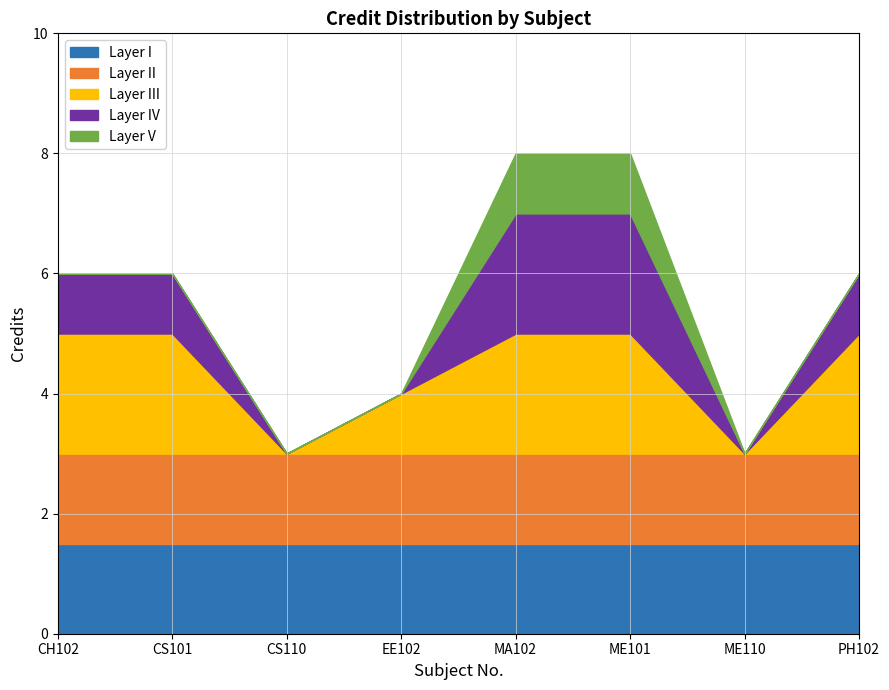

True or false: the data has more than 1 interior local peaks.

False